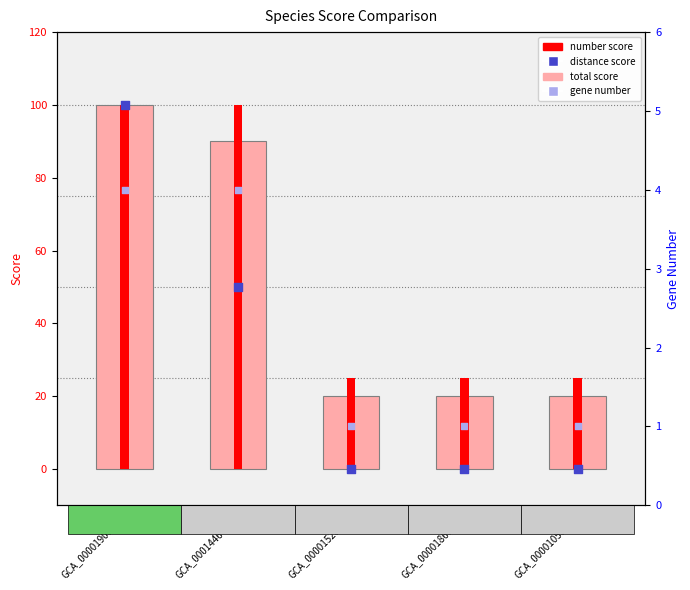

Which series has the largest total across all categories?

number score